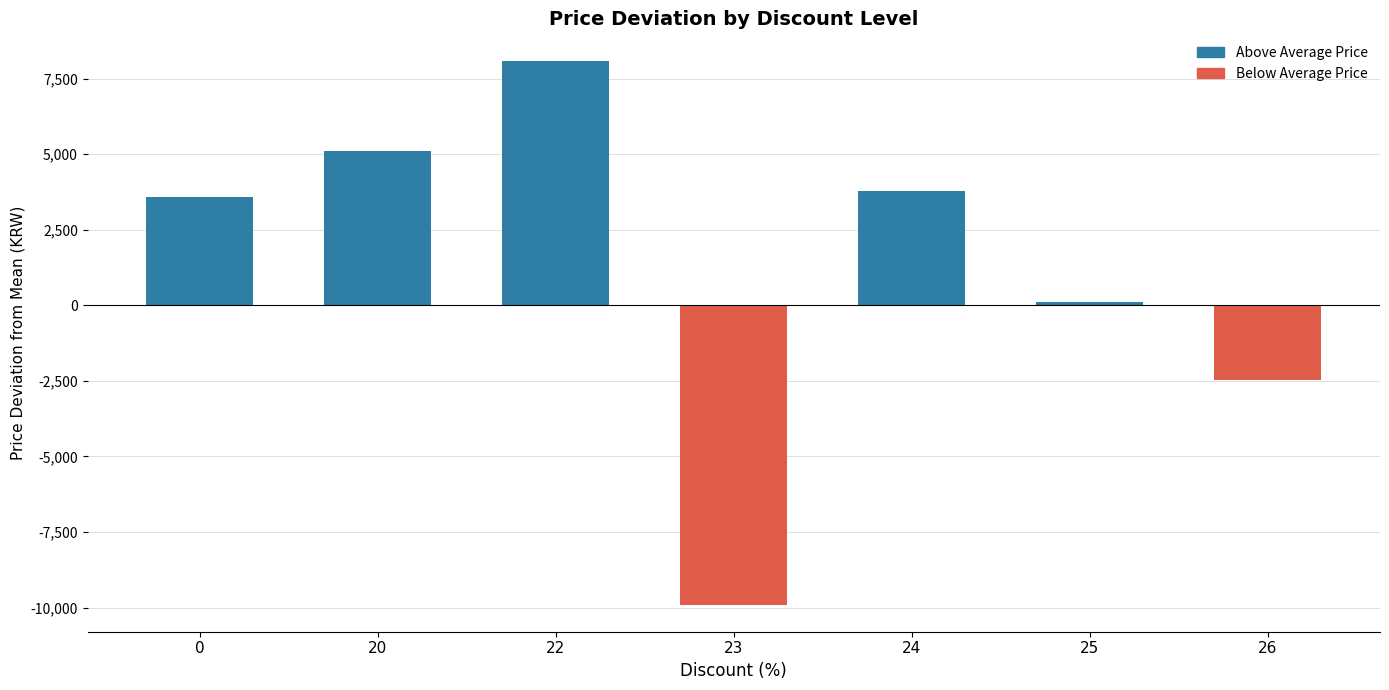

What is the average value?

1185.0